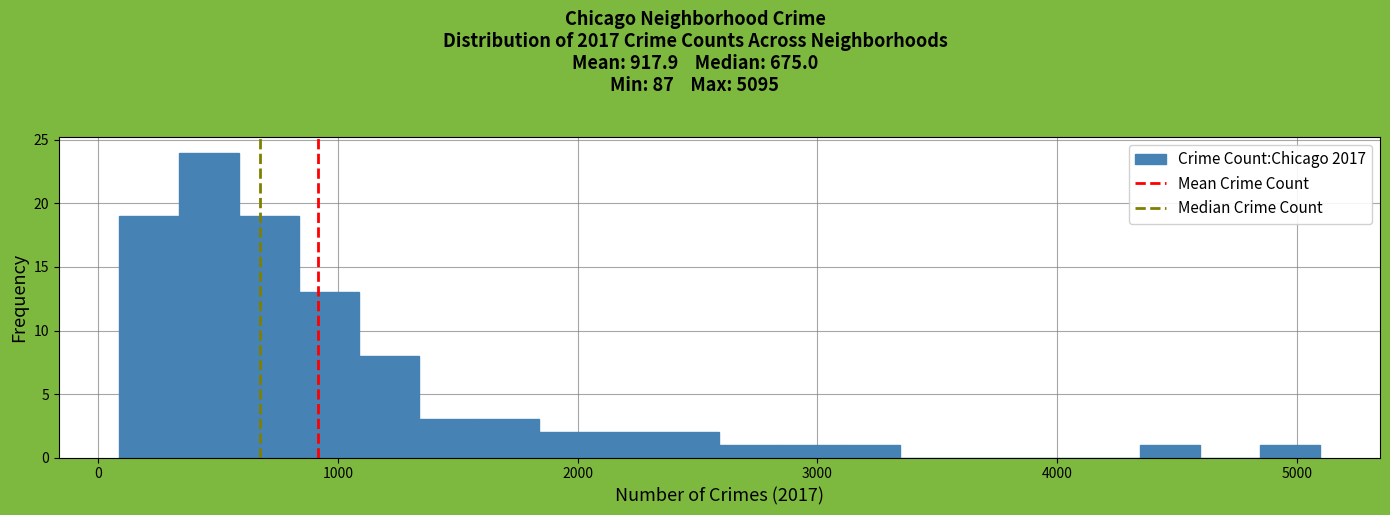

Around what value on the x-axis is the tallest bar? Give the approximate position of its centre, as read against the axis.

500